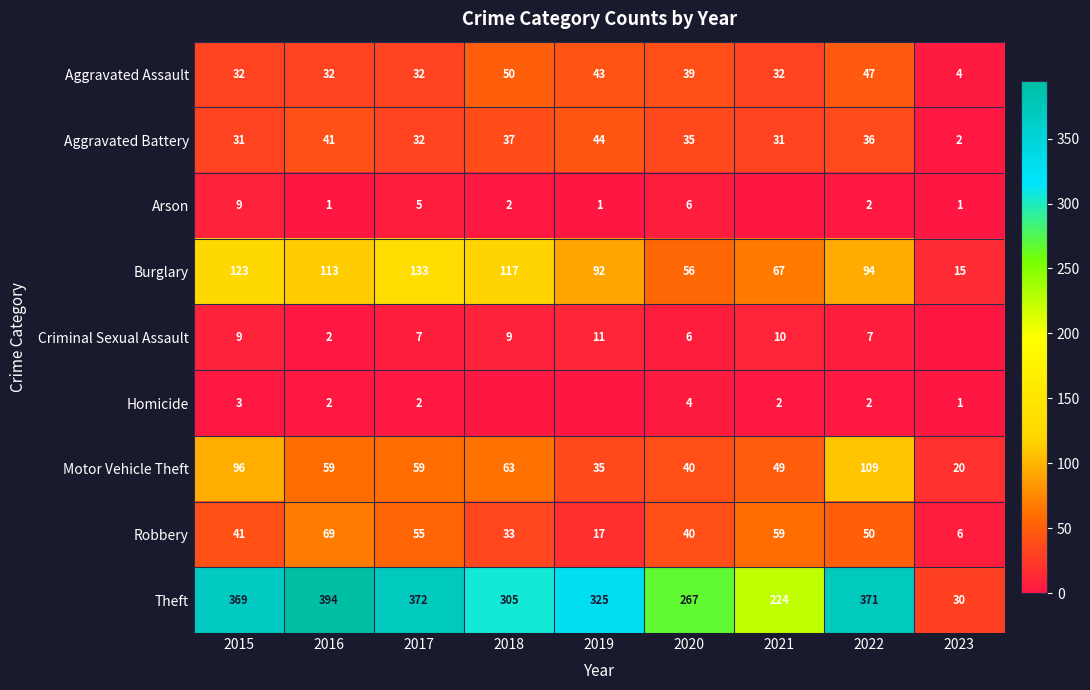

List the labels in order of Burglary value, largest first.

2017, 2015, 2018, 2016, 2022, 2019, 2021, 2020, 2023